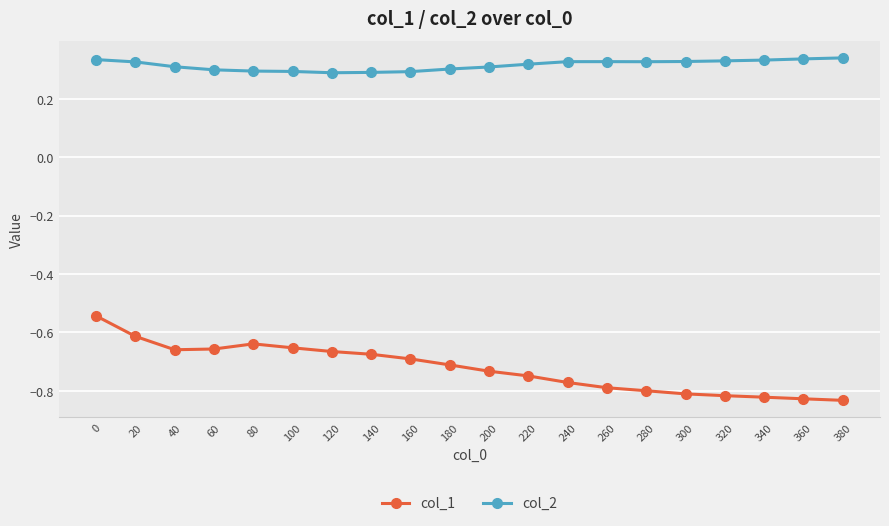

Is the value of col_2 at 260 greater than the value of col_1 at 220?

Yes